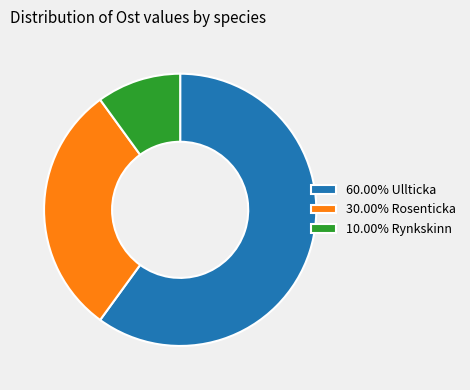

Combined, do 60.00% Ullticka and 10.00% Rynkskinn account for over 50%?

Yes